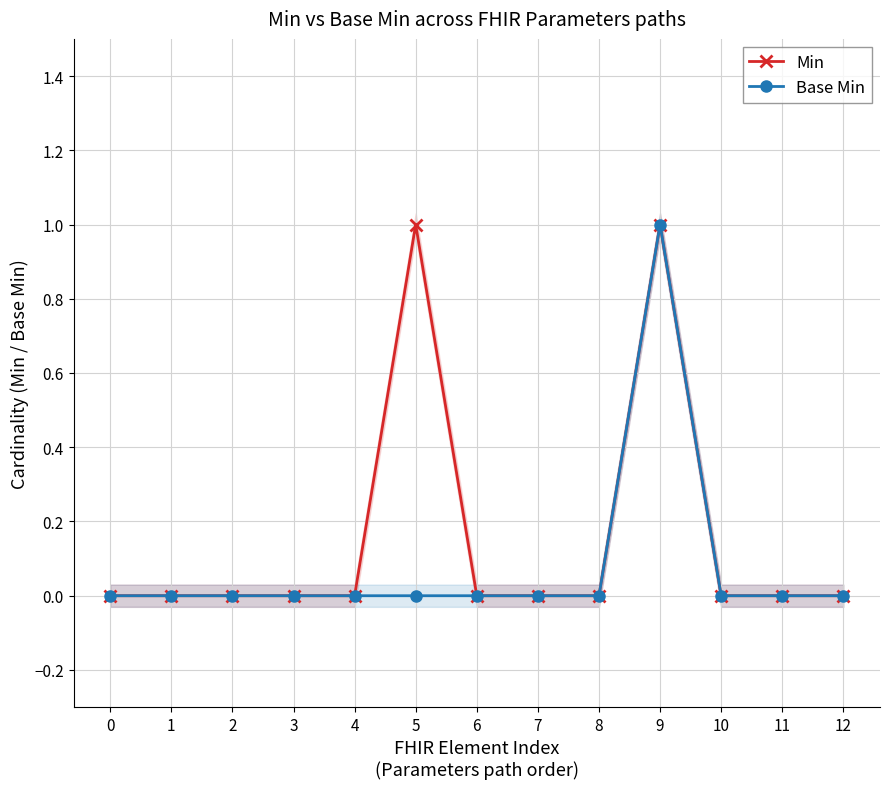

How many interior local peaks does the Base Min series have?

1